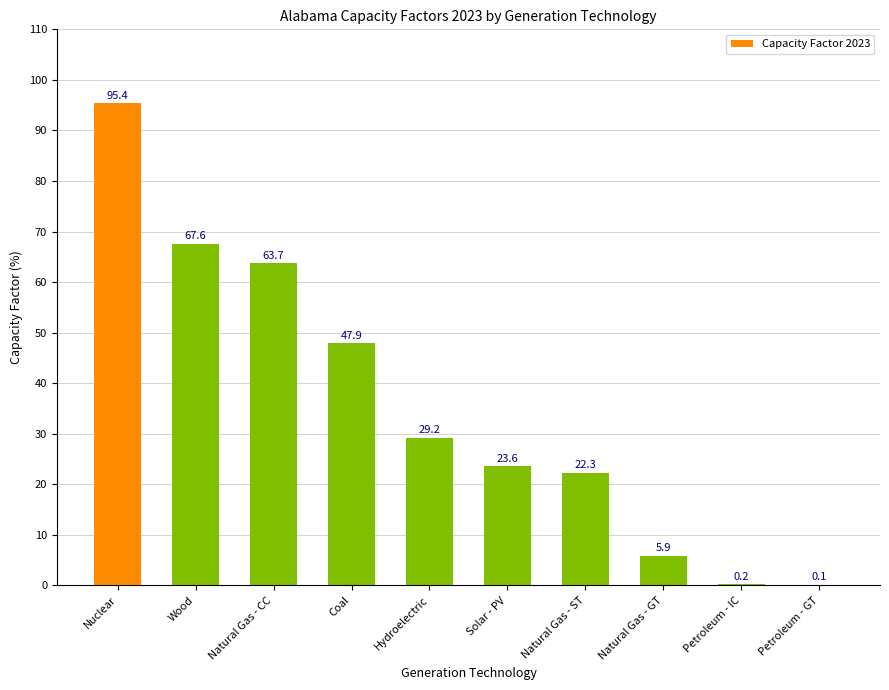

What is the approximate value at Petroleum - GT?

0.1